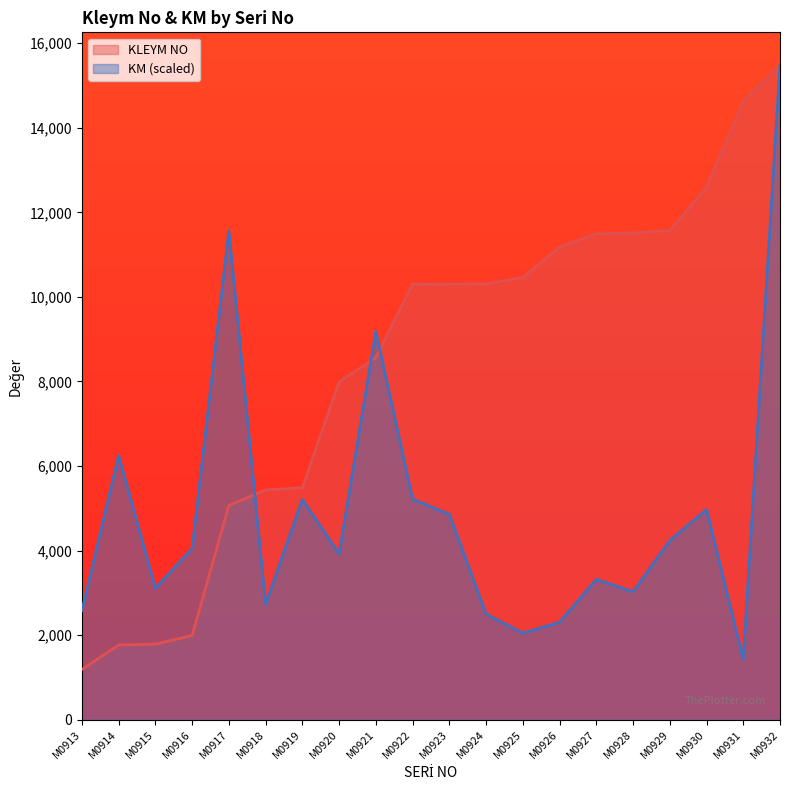

True or false: KLEYM NO has more than 0 interior local peaks.

False